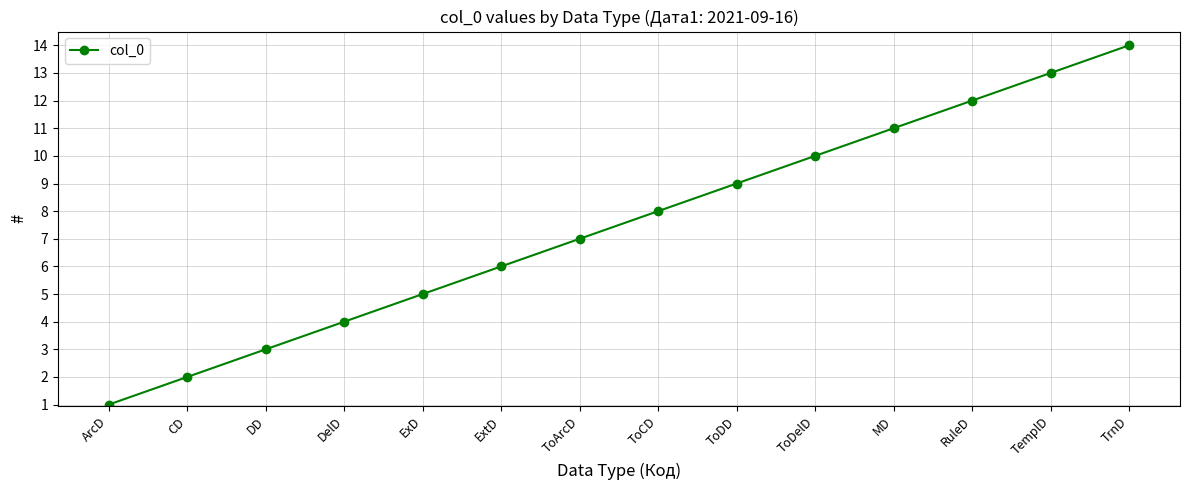

What is the difference between the values at ExtD and ToCD?

2